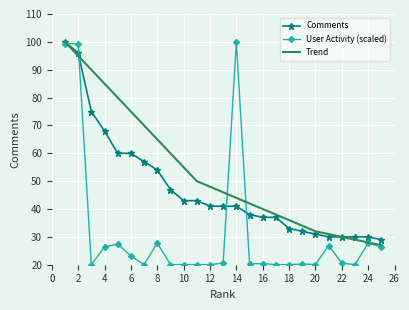

Rank the series by their average value, from lowest to highest.

User Activity (scaled), Comments, Trend